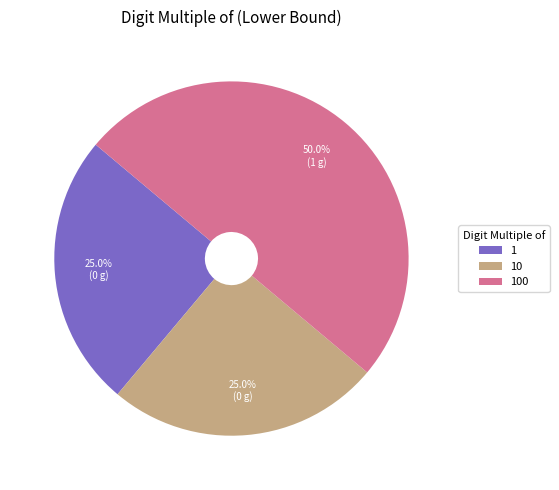

To the nearest percent, what is the combined percentage of 10 and 100?

75%